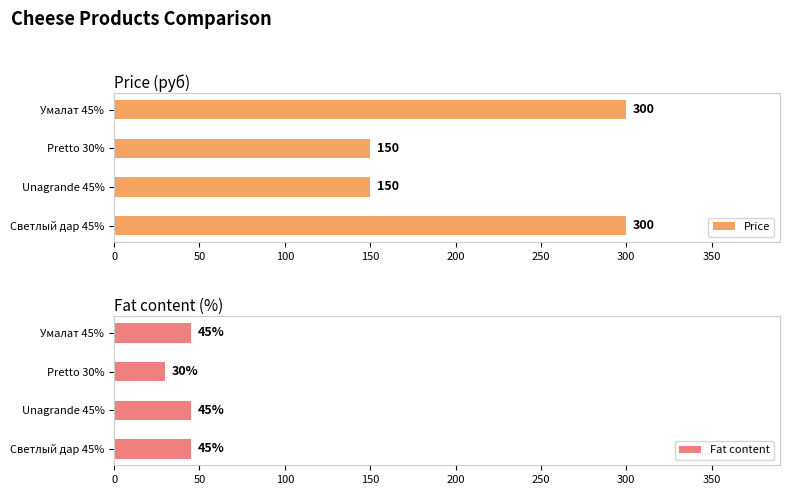

Is it true that Price equals 150 at Unagrande 45%?

True